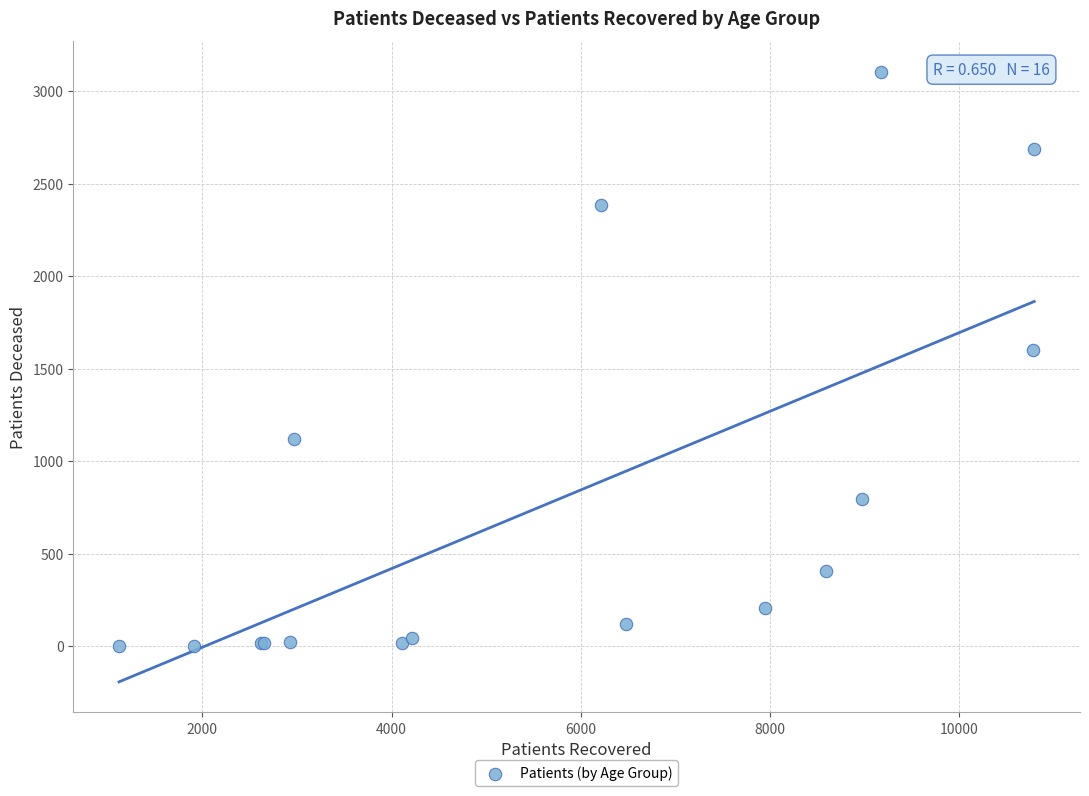

What Y value in the scatter plot is closest to 1555?

1599